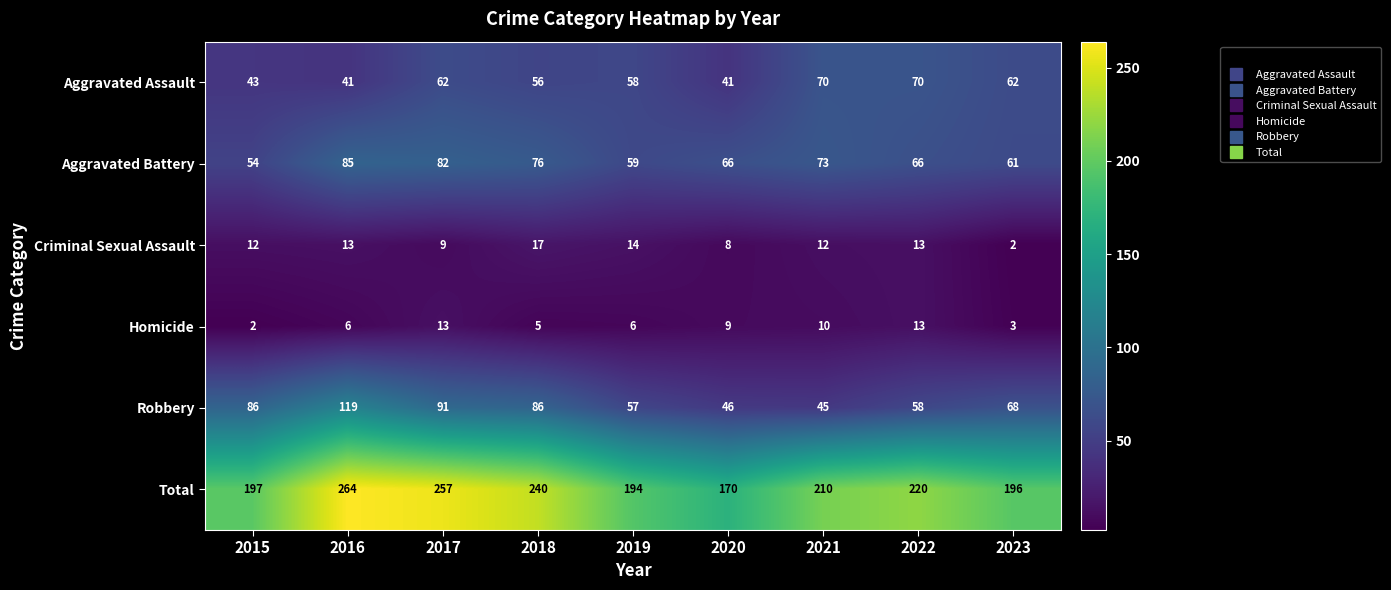

Rank the series by their maximum value, from lowest to highest.

Homicide, Criminal Sexual Assault, Aggravated Assault, Aggravated Battery, Robbery, Total